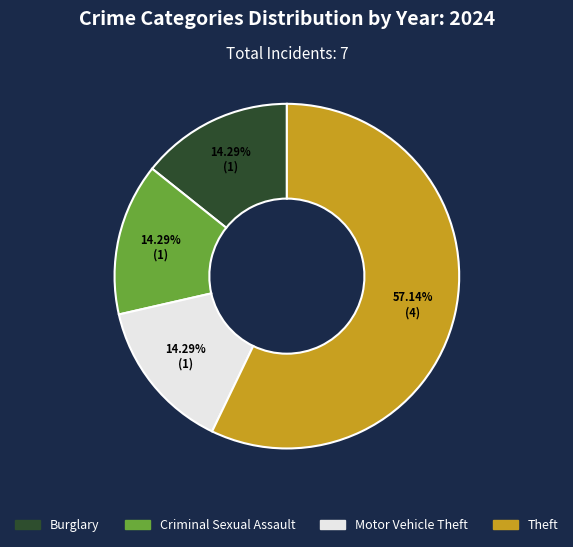

Approximately how many times larger is the value at Criminal Sexual Assault compared to Motor Vehicle Theft?

1.0